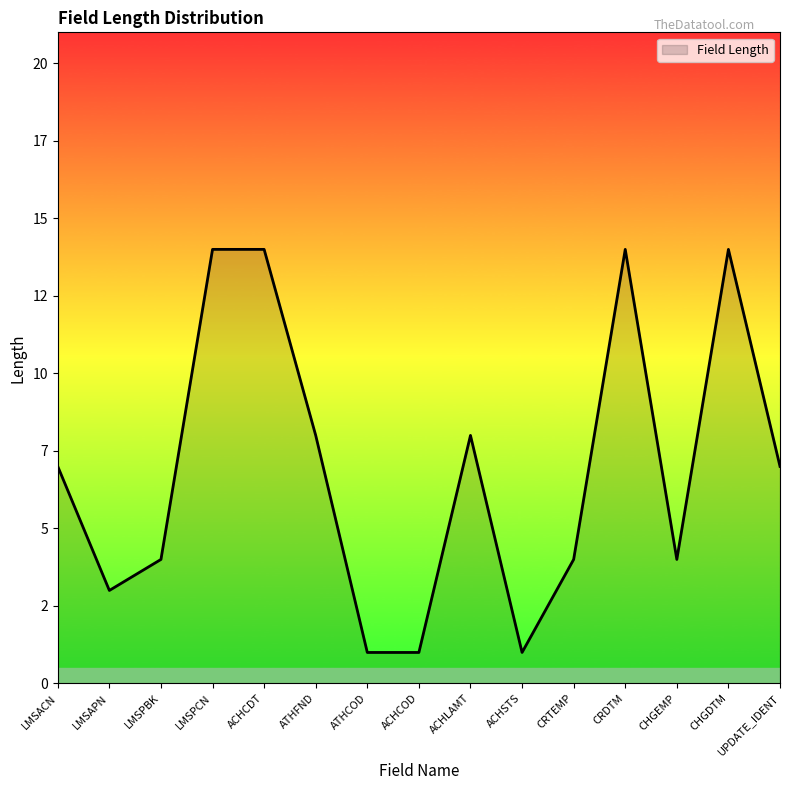

Rank the categories by value from highest to lowest.

LMSPCN, ACHCDT, CRDTM, CHGDTM, ATHFND, ACHLAMT, LMSACN, UPDATE_IDENT, LMSPBK, CRTEMP, CHGEMP, LMSAPN, ATHCOD, ACHCOD, ACHSTS